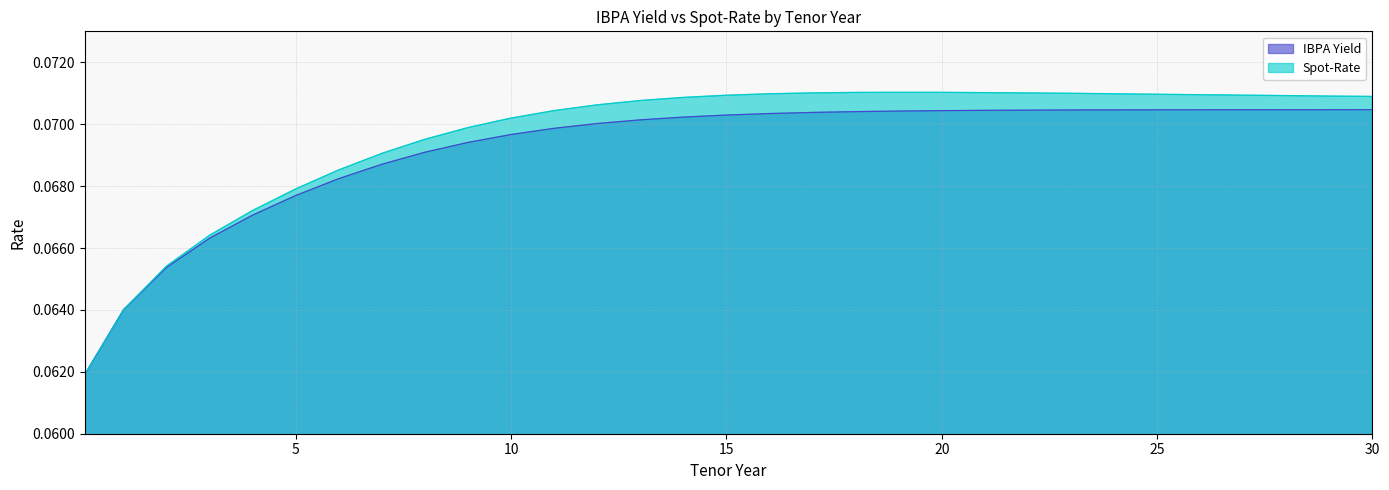

At which category is the sum across all series the highest?

21